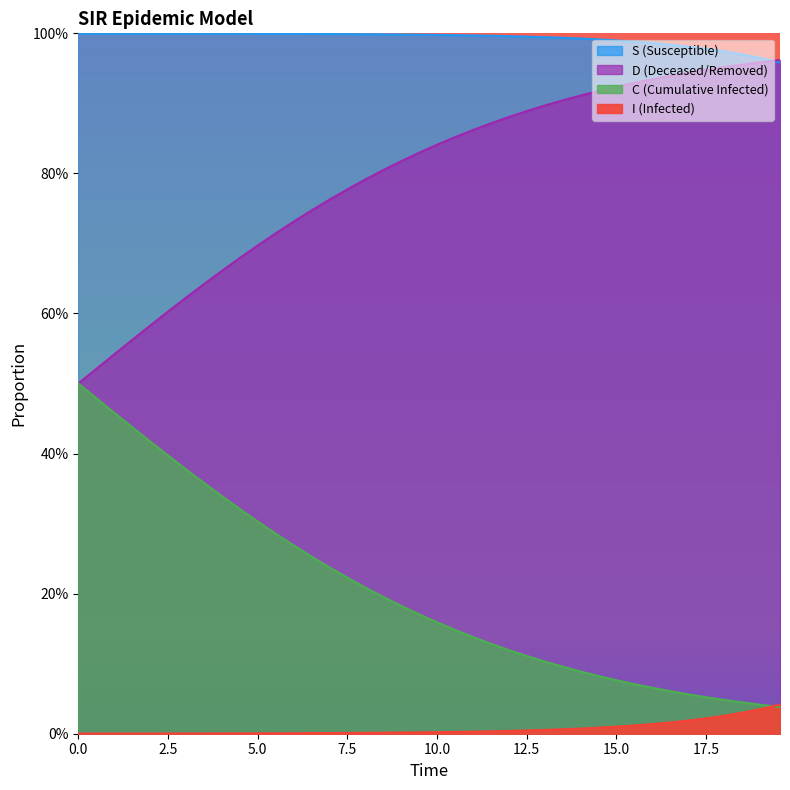

True or false: S has more than 1 points higher than both neighbors.

False